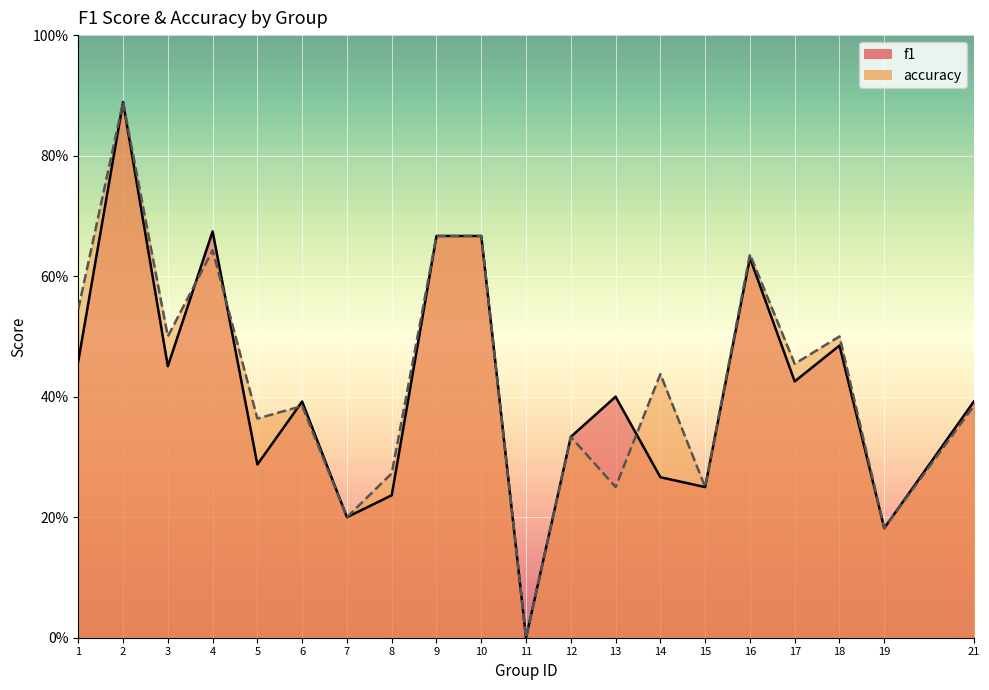

Reading left to right, transcribe all the data shown in this chart.

f1: 1=0.5	2=0.9	3=0.5	4=0.7	5=0.3	6=0.4	7=0.2	8=0.2	9=0.7	10=0.7	11=0.0	12=0.3	13=0.4	14=0.3	15=0.2	16=0.6	17=0.4	18=0.5	19=0.2	21=0.4
accuracy: 1=0.5	2=0.9	3=0.5	4=0.6	5=0.4	6=0.4	7=0.2	8=0.3	9=0.7	10=0.7	11=0.0	12=0.3	13=0.2	14=0.4	15=0.2	16=0.6	17=0.5	18=0.5	19=0.2	21=0.4